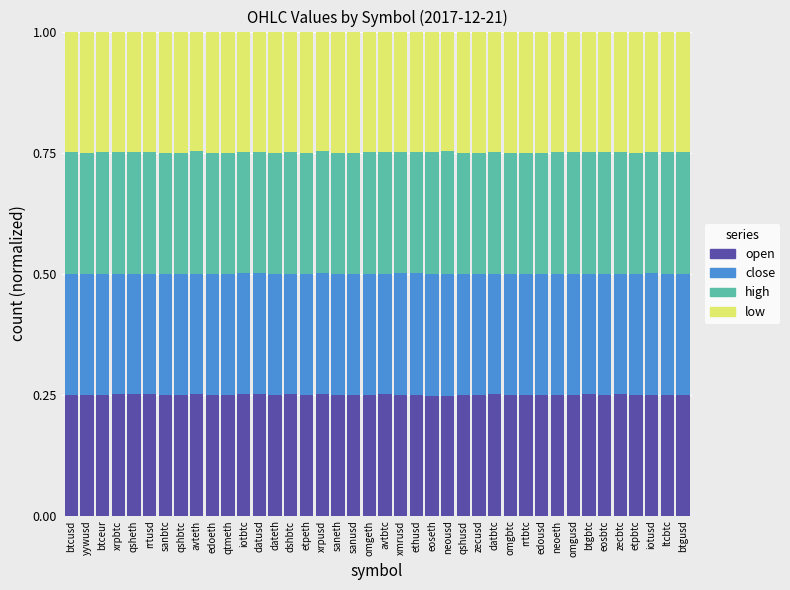

What is the sum of all open values?

10.0